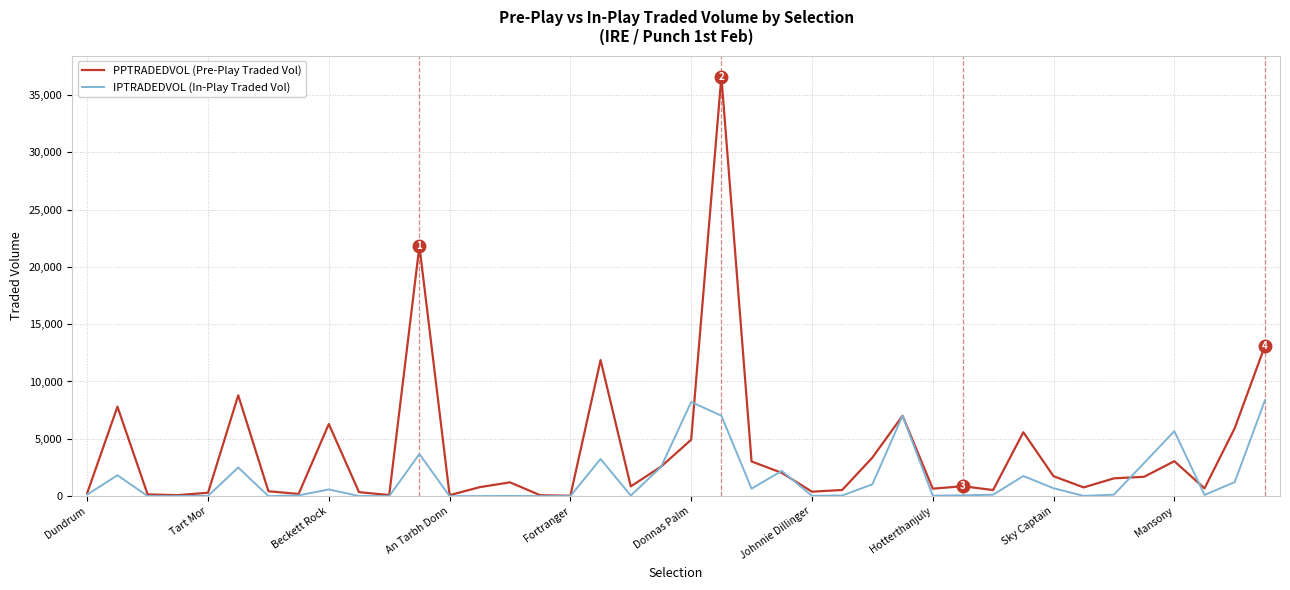

What is the maximum value shown in the chart?

36597.4